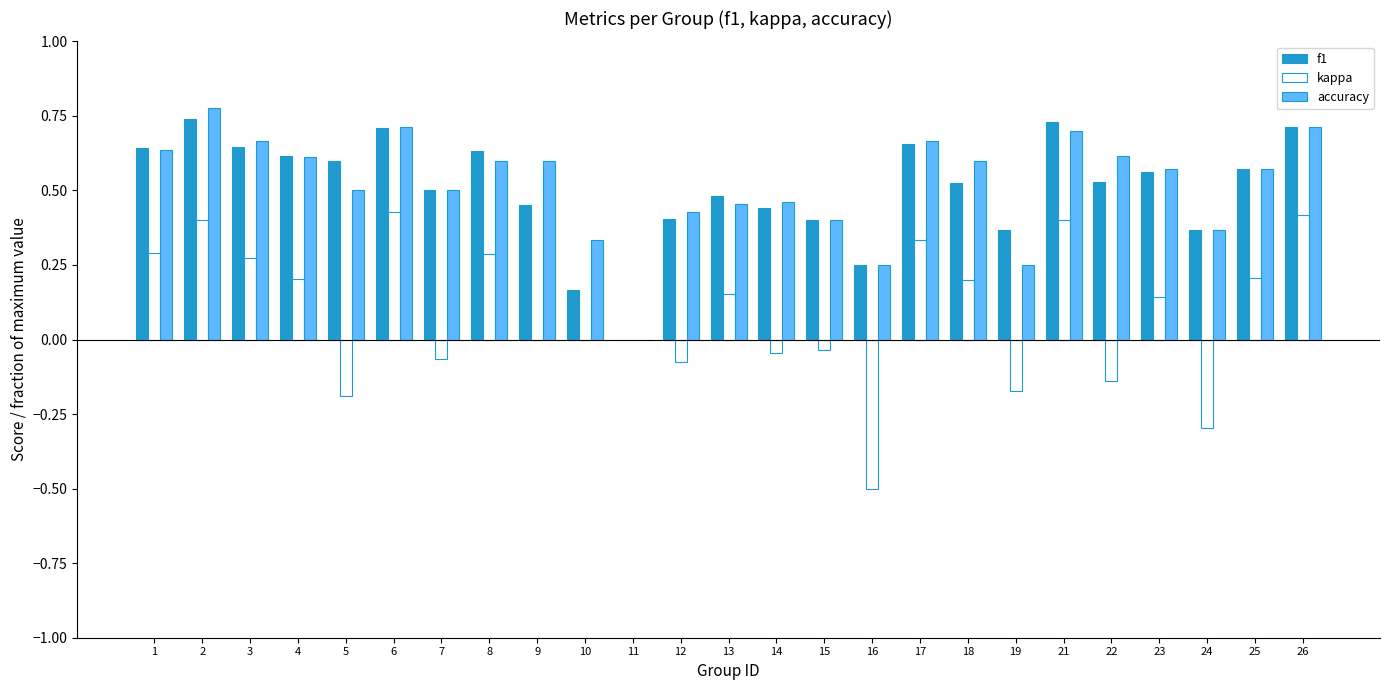

What is the sum of the accuracy values at 1 and 17?

1.3